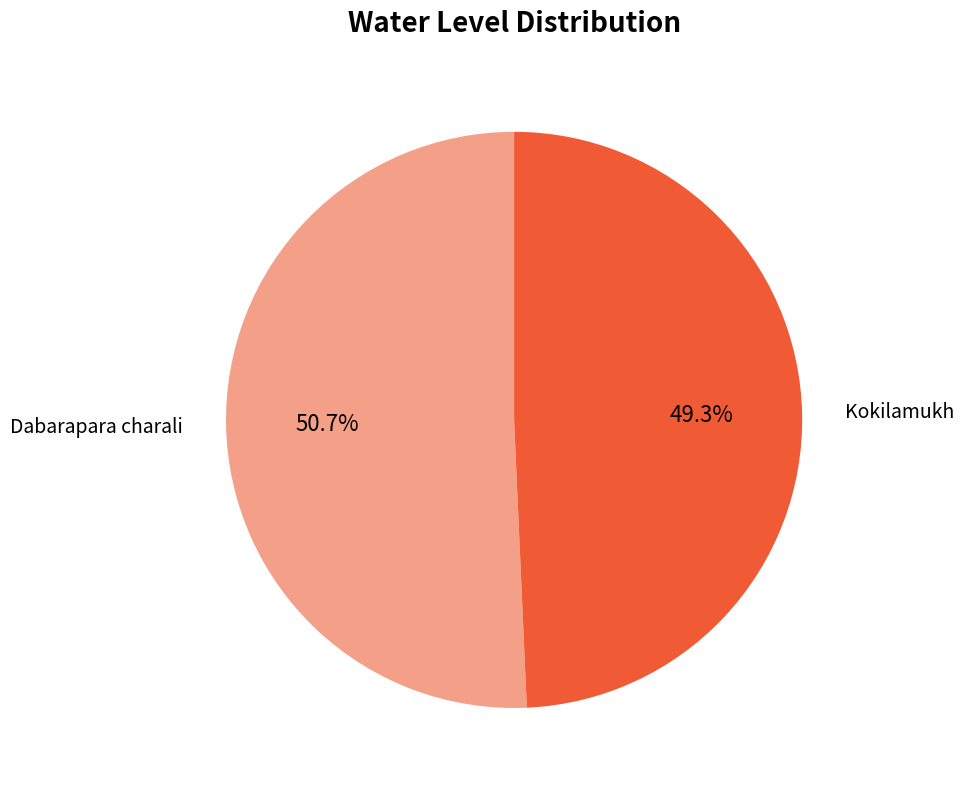

Between Dabarapara charali and Kokilamukh, which is larger?

Dabarapara charali